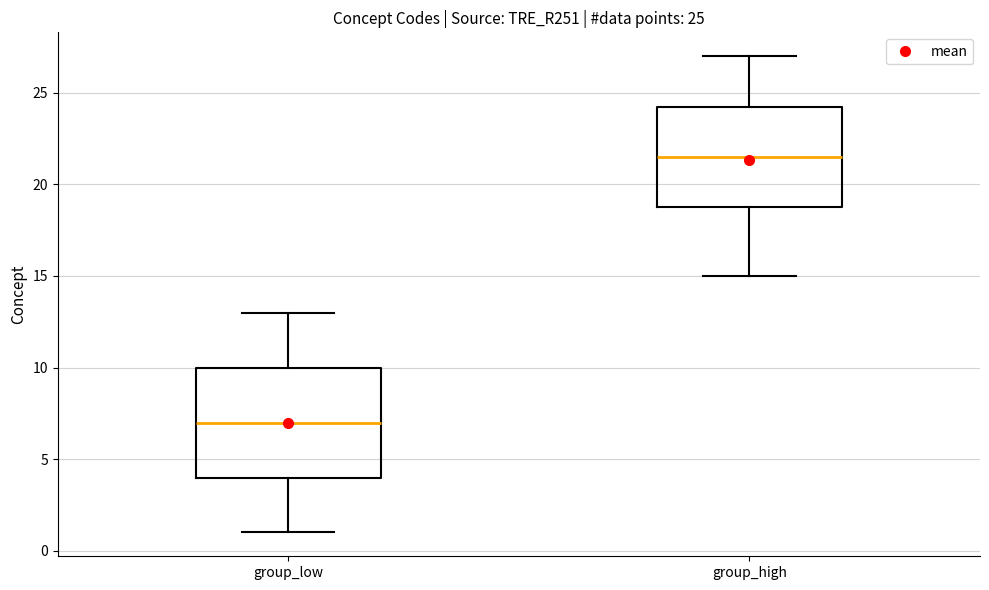

Which box's median line is the highest?

group_high